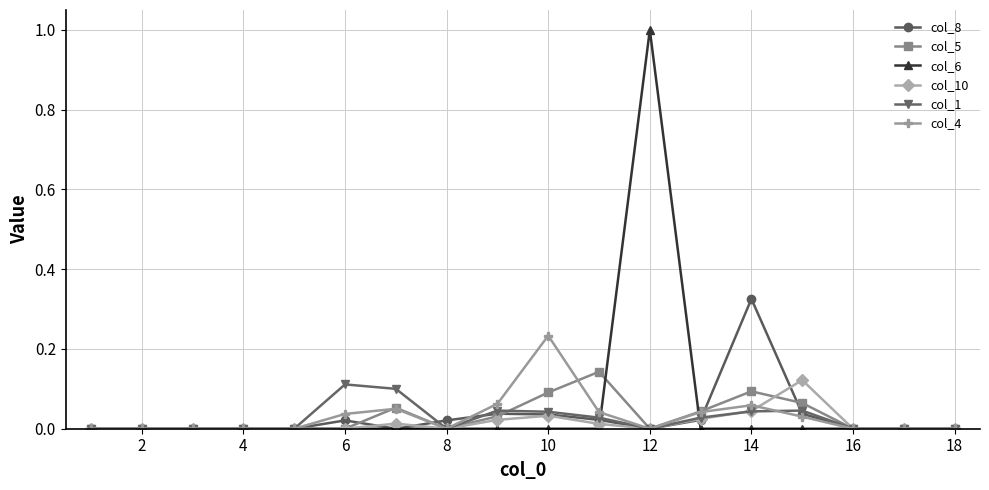

Which series has the widest spread of values?

col_6